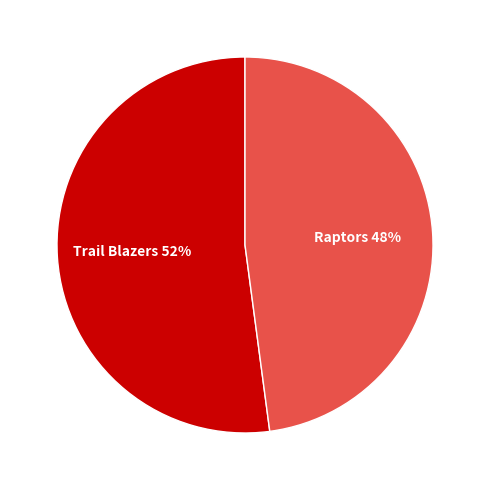

To the nearest percent, what is the difference between the Trail Blazers and Raptors slice percentages?

4%